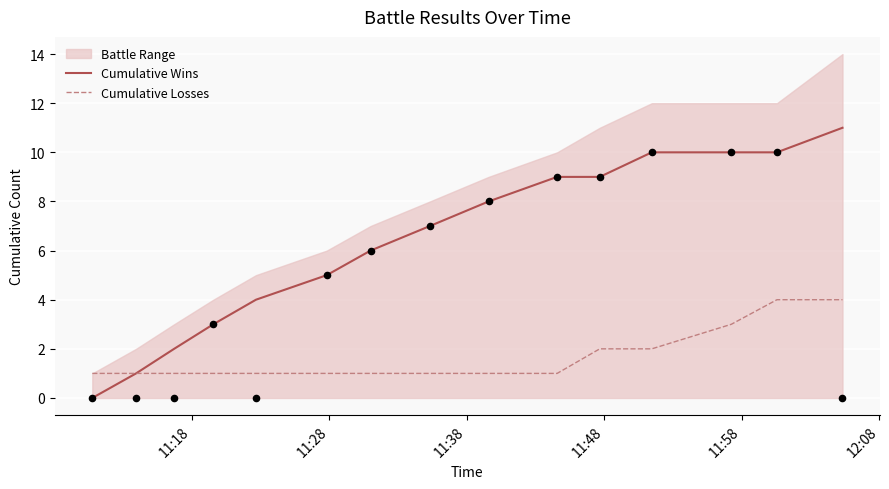

Which series has the largest Y range (max minus min)?

Cumulative Wins